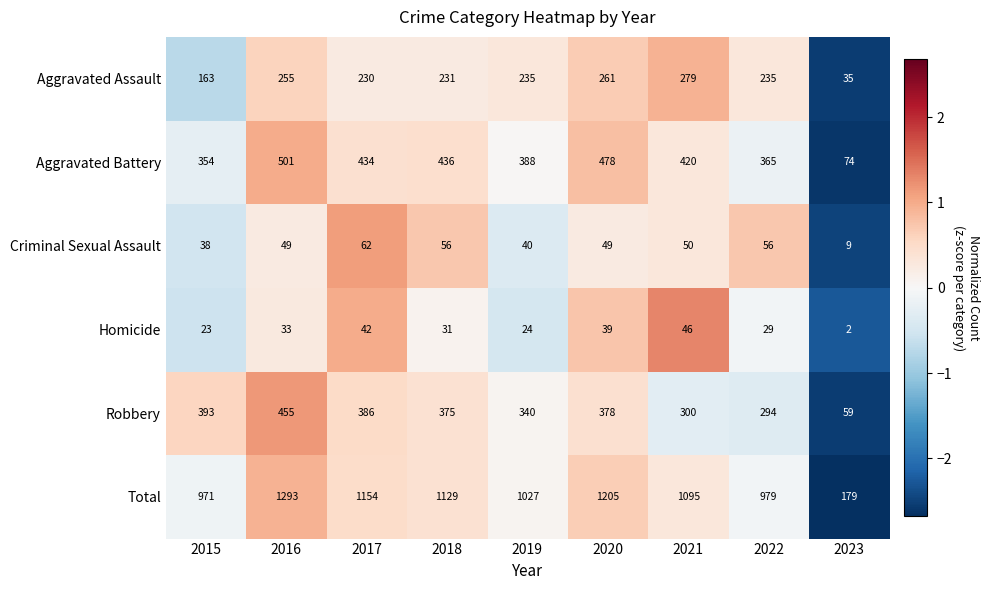

What is the minimum value for Aggravated Assault?

35